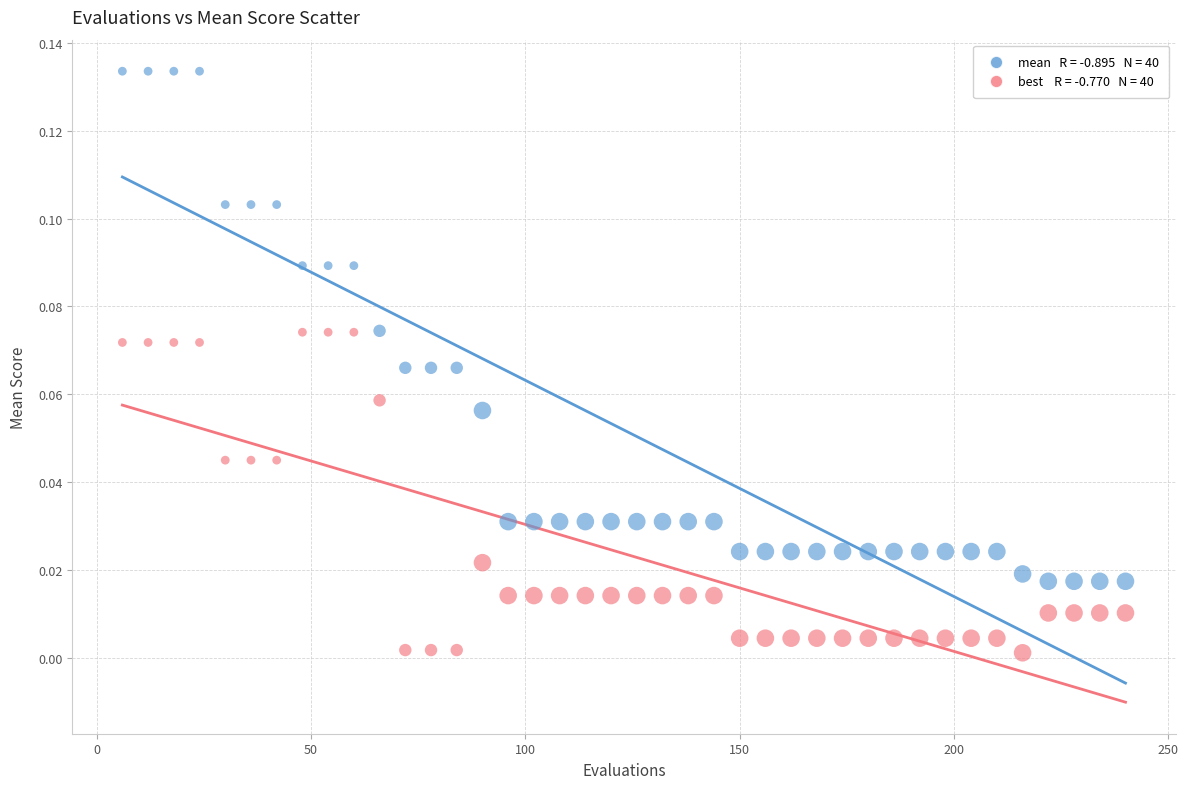

Count the number of points in this scatter plot.

80